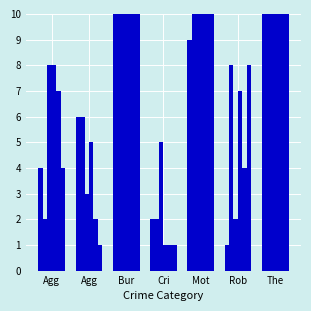

List the series in order of their peak value, lowest first.

2021, 2020, 2019, 2018, 2015, 2016